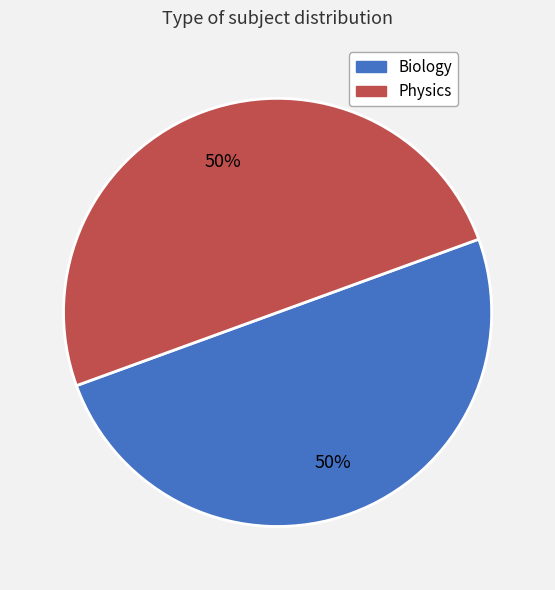

To the nearest percent, what is the average slice percentage?

50%